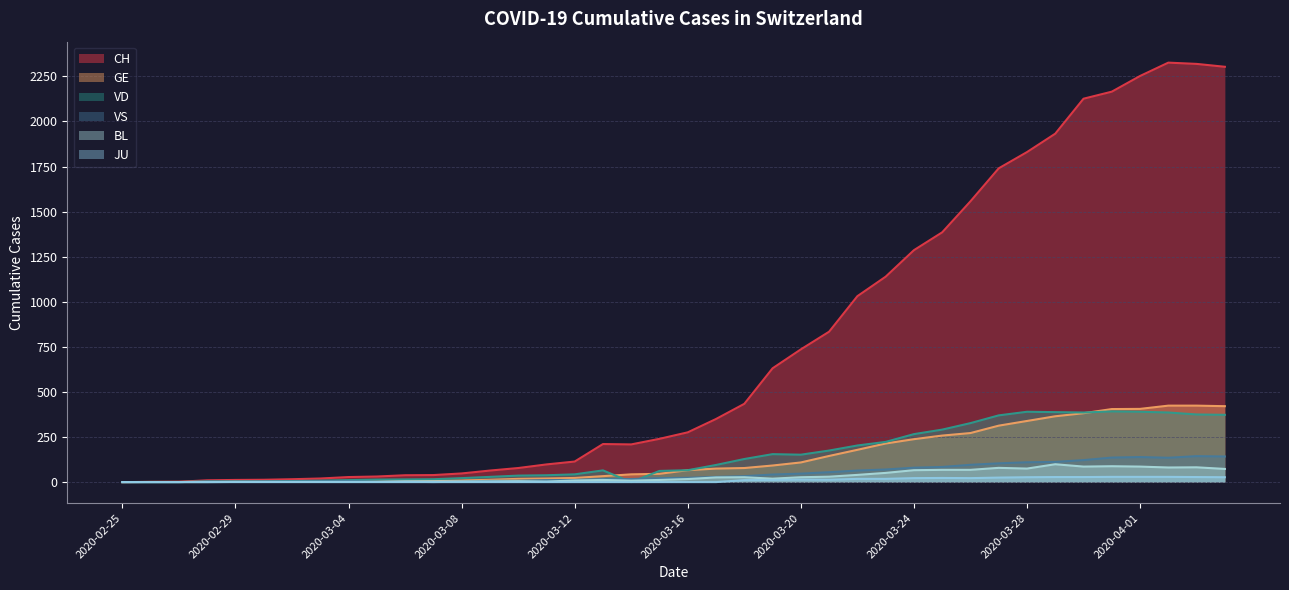

True or false: VD and JU cross at least once.

False